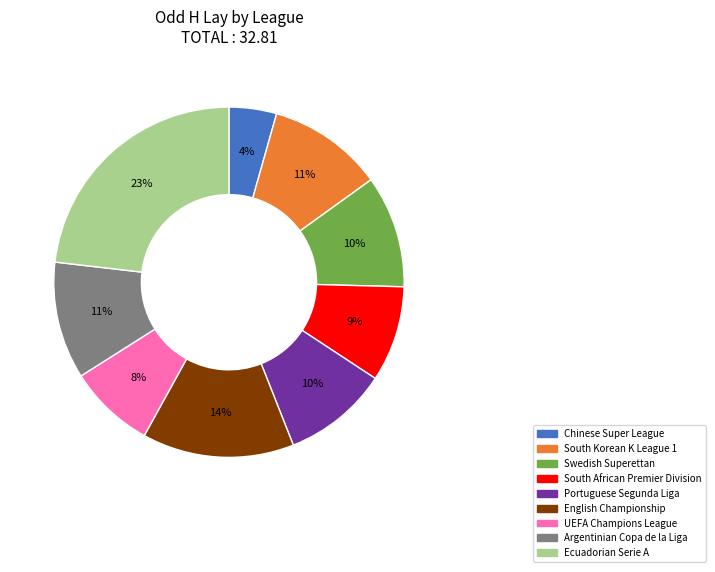

To the nearest percent, what portion does Chinese Super League represent?

4%